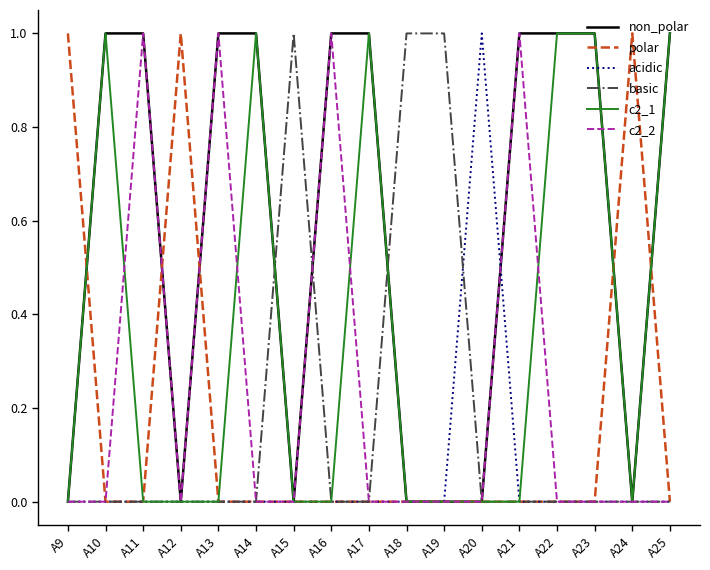

The polar series shows 0 at A12. True or false?

False